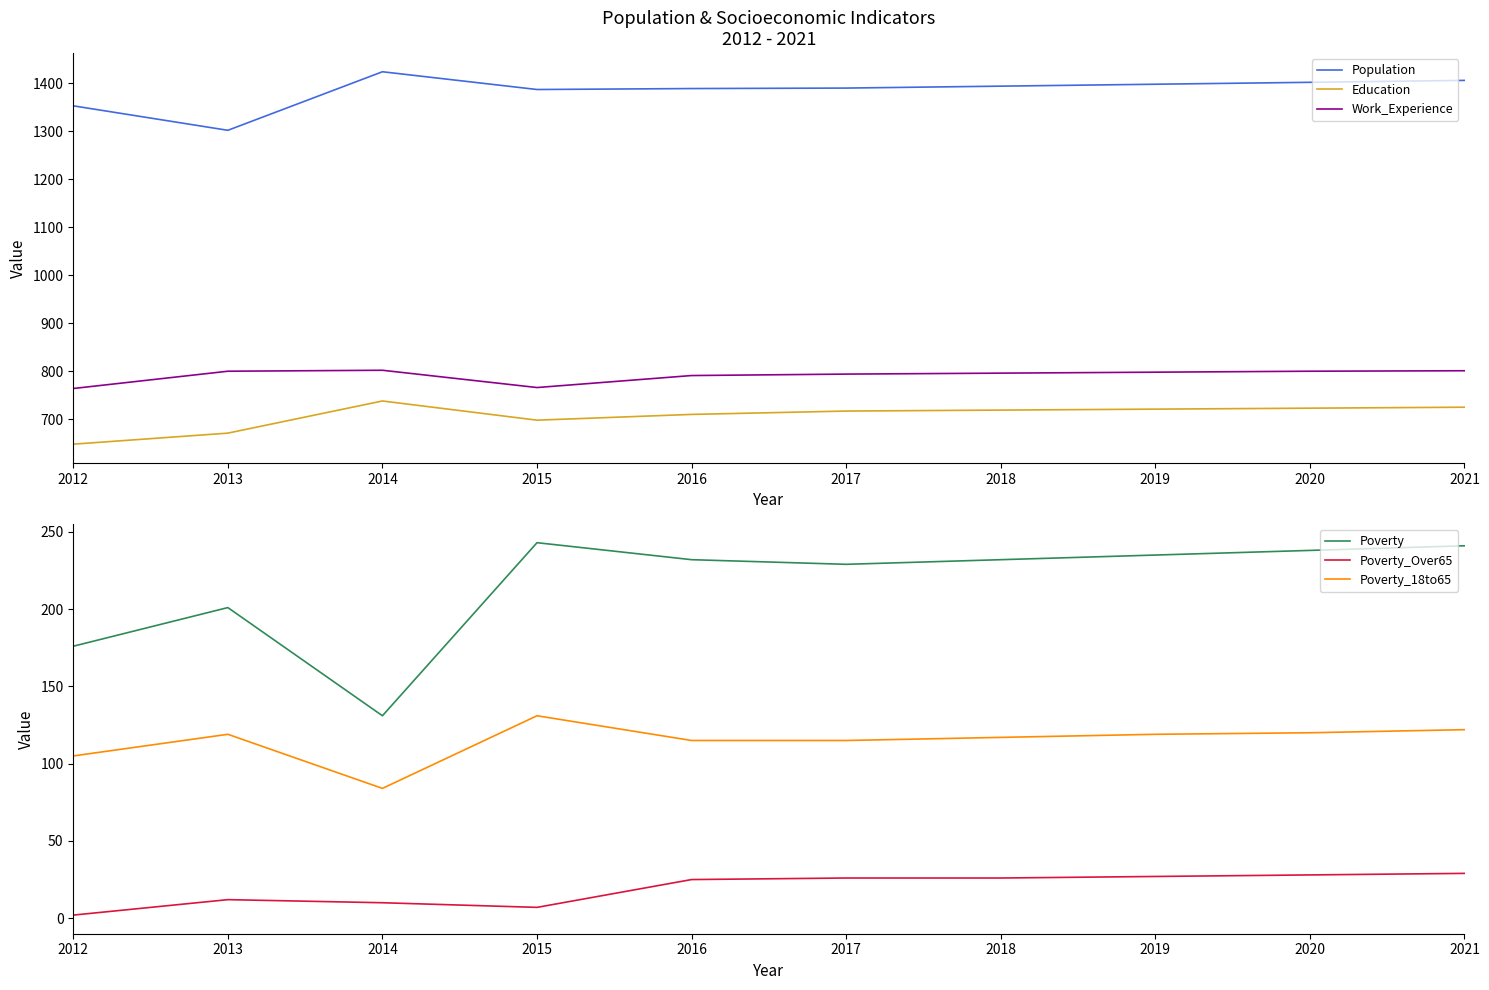

Which has a higher value, 2020 or 2017?

2020